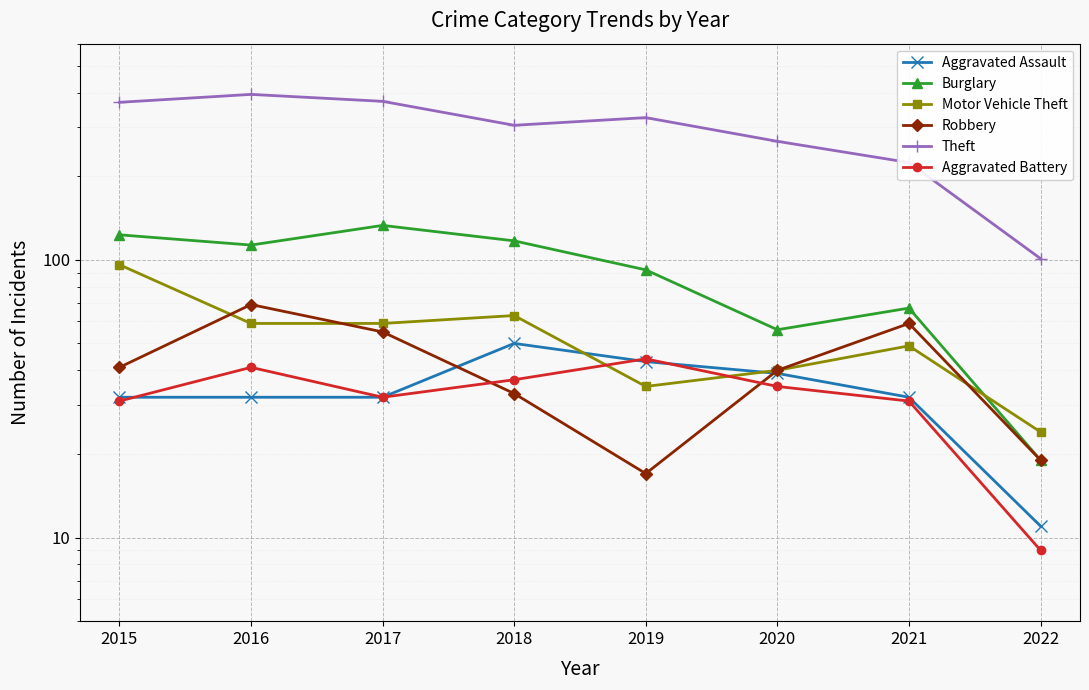

In Motor Vehicle Theft, how many points are higher than both neighbors (excluding endpoints)?

2